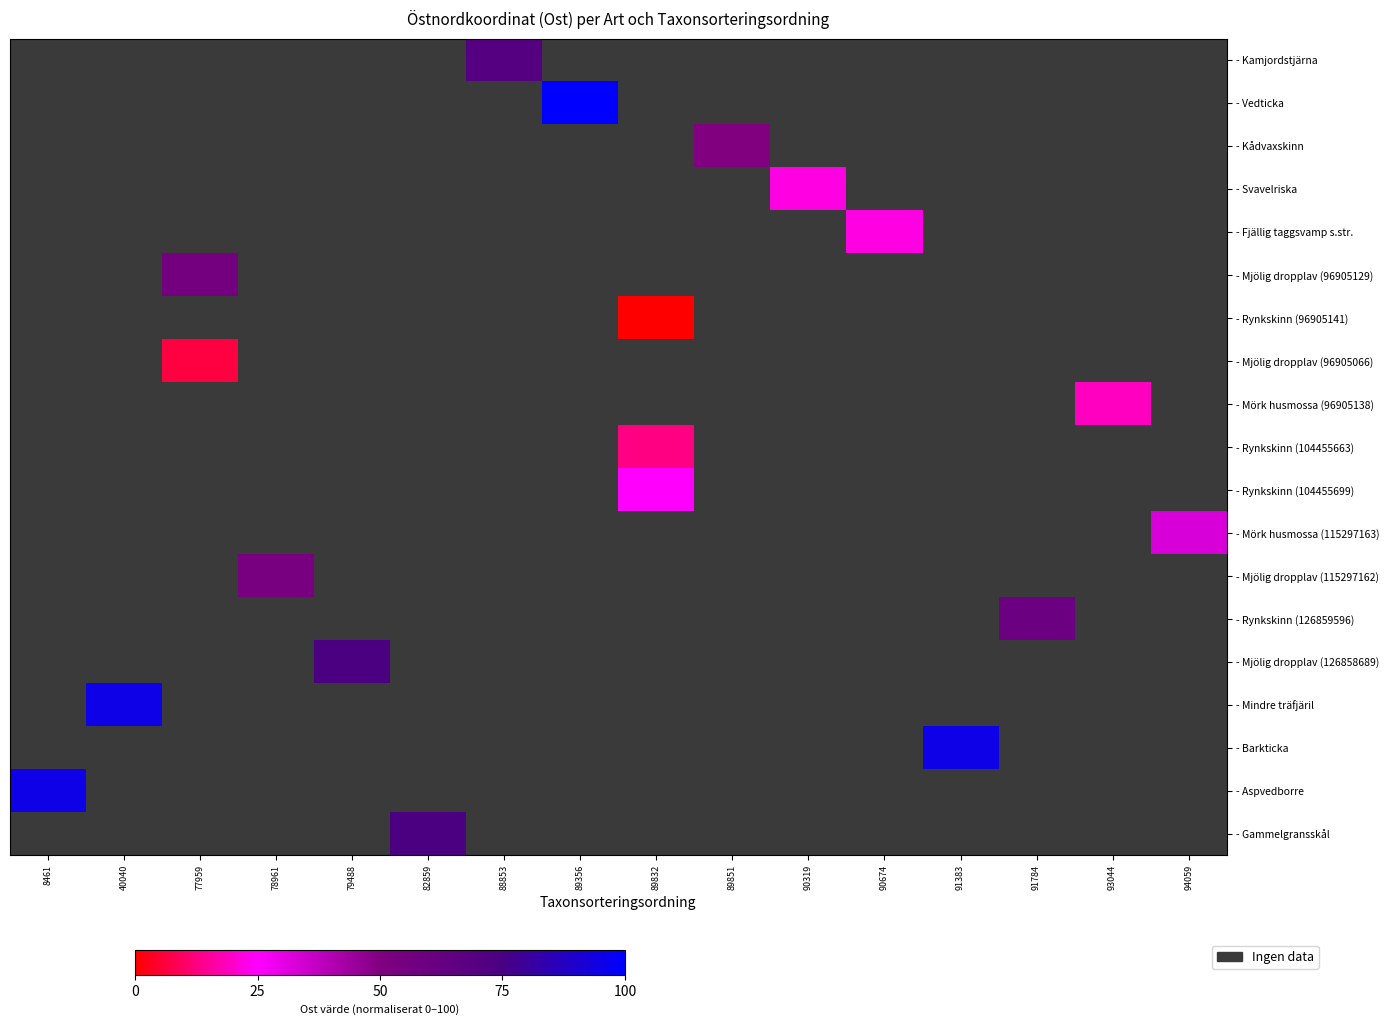

Count the number of data series in this chart.

19